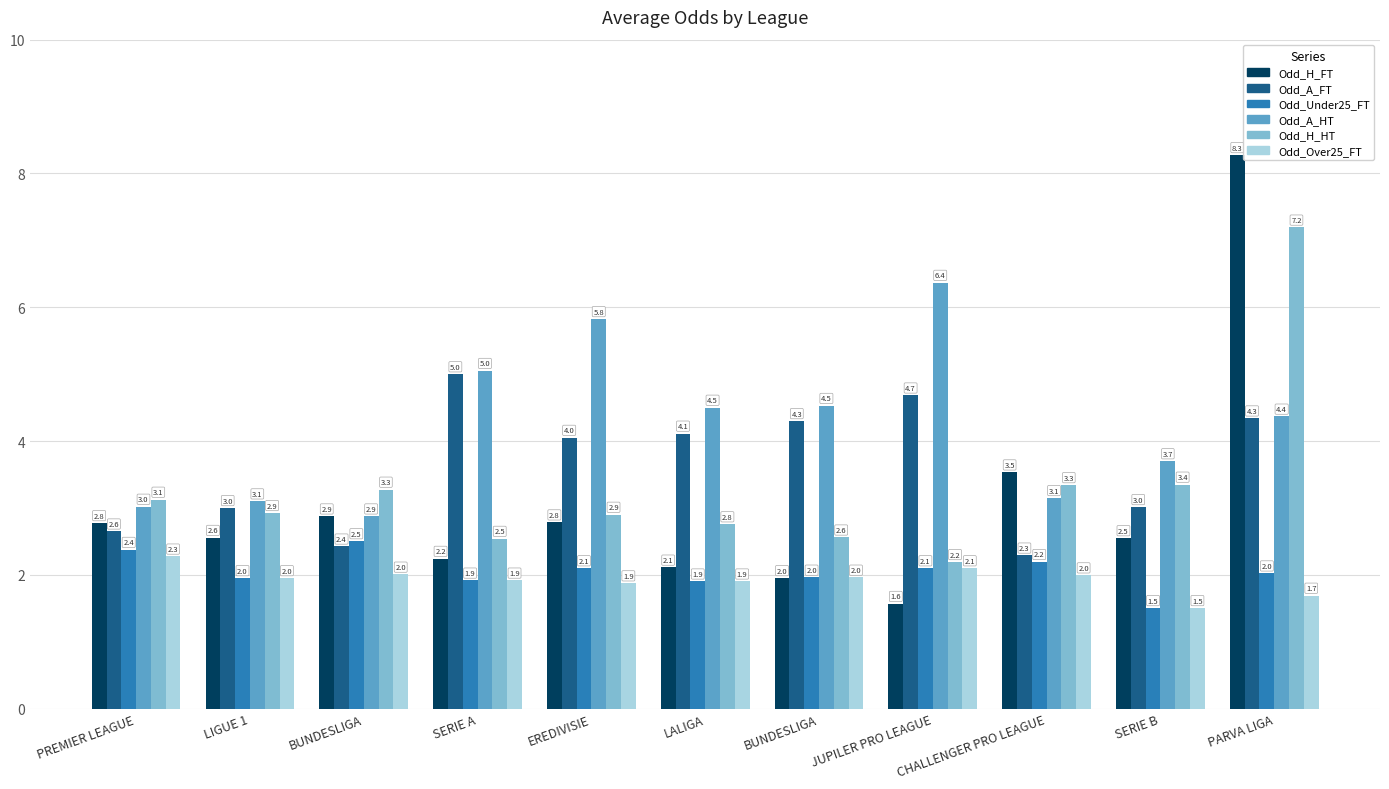

What is the total value across all series at SERIE B?

15.6